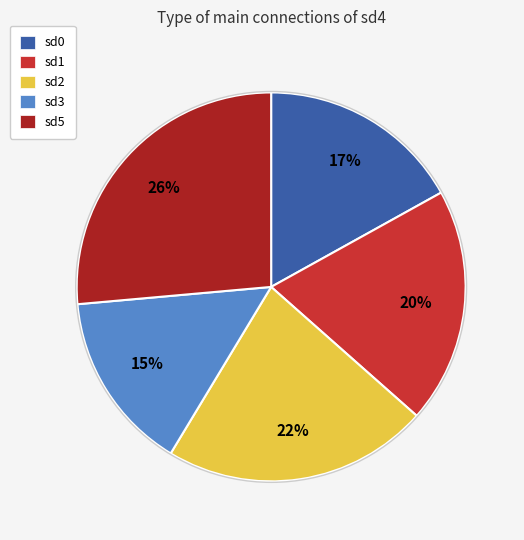

Which slice is the largest?

sd5